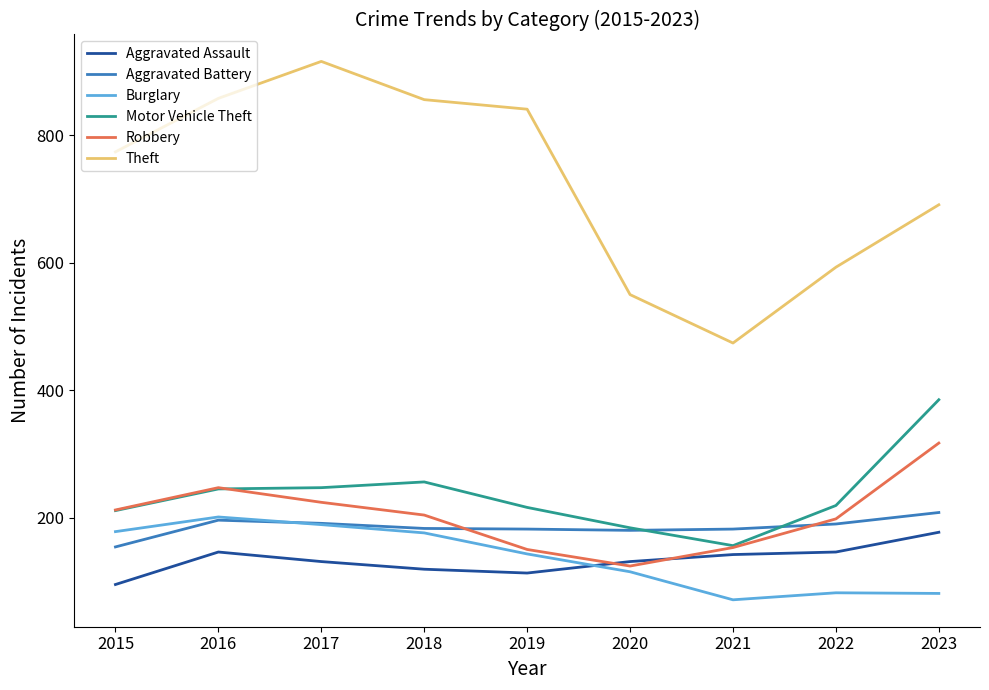

What is the maximum value for Aggravated Assault?

177